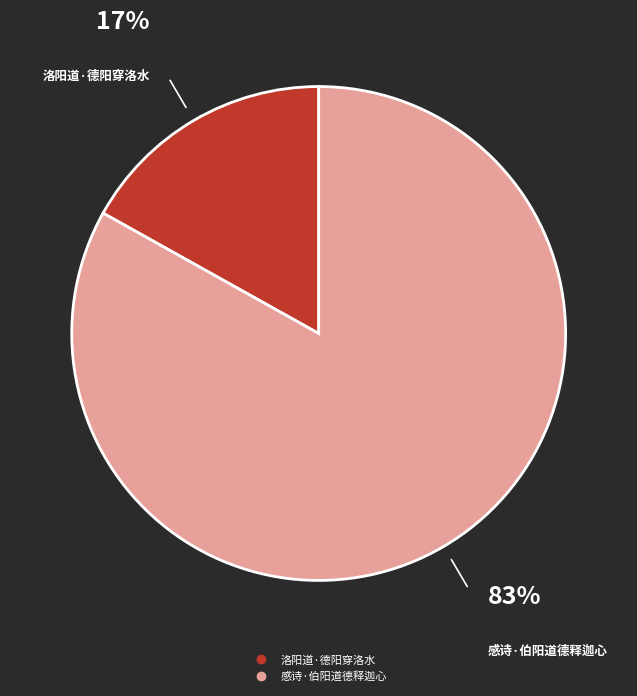

To the nearest percent, what percentage of the pie is 感诗·伯阳道德释迦心?

83%